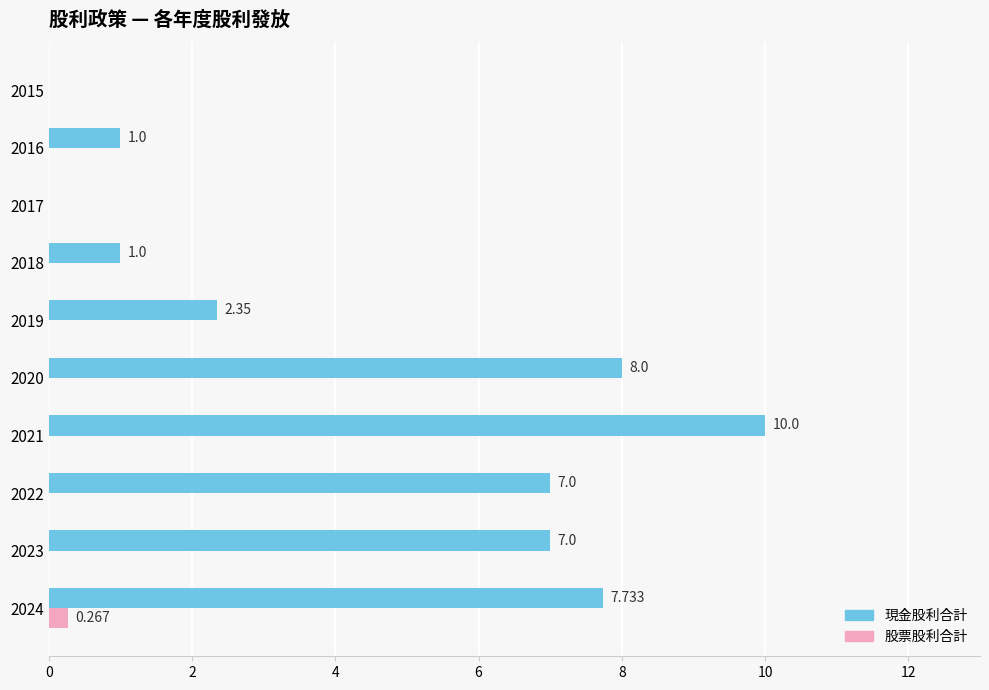

Which series has the largest total across all categories?

現金股利合計